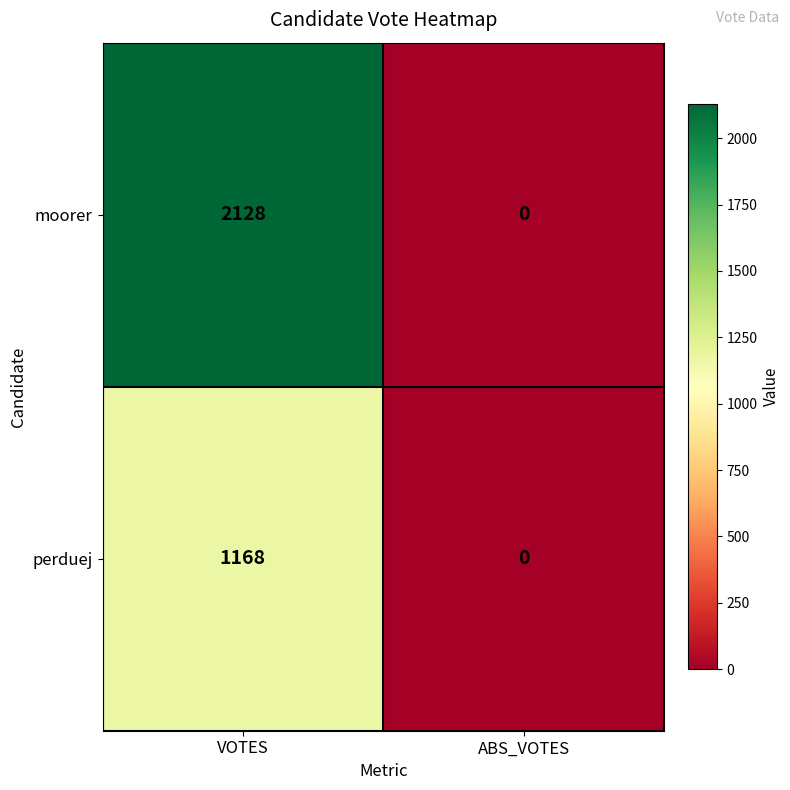

Which category has the lowest value in the moorer series?

ABS_VOTES